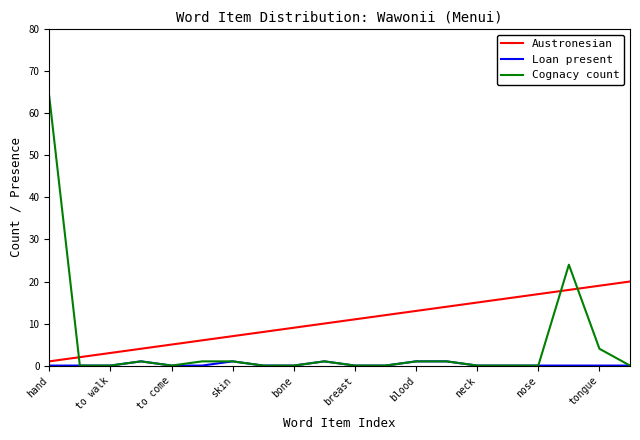

How many lines are shown in the chart?

3